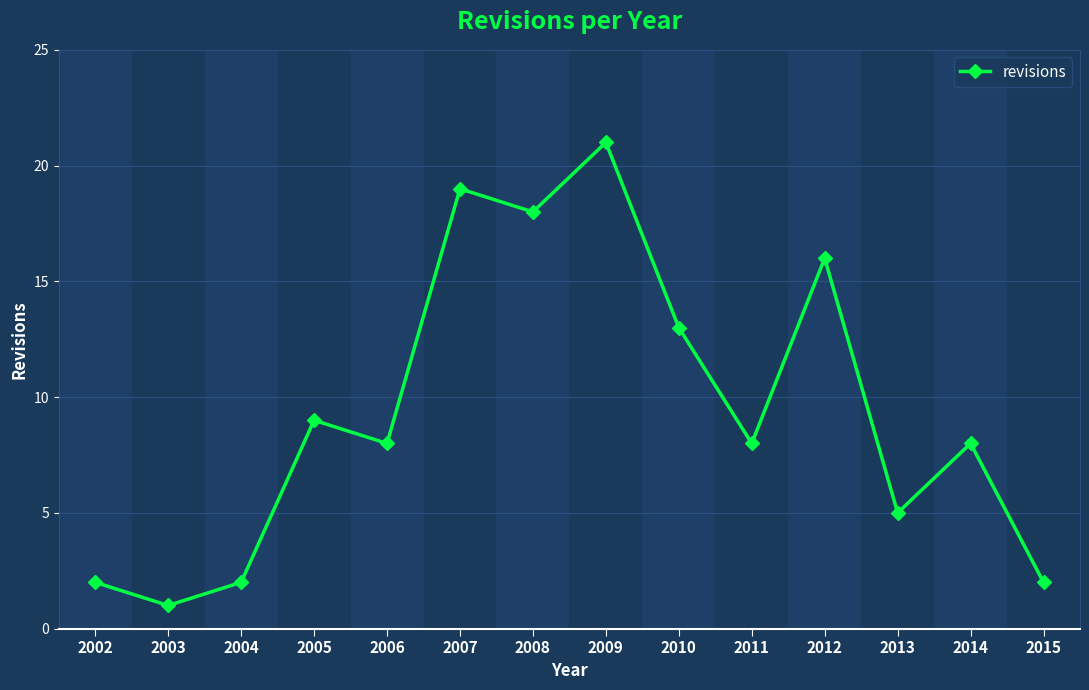

Reading left to right, transcribe all the data shown in this chart.

2	1	2	9	8	19	18	21	13	8	16	5	8	2